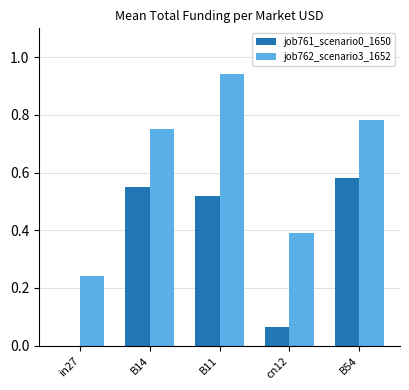

Which label corresponds to the largest value in the chart?

B11